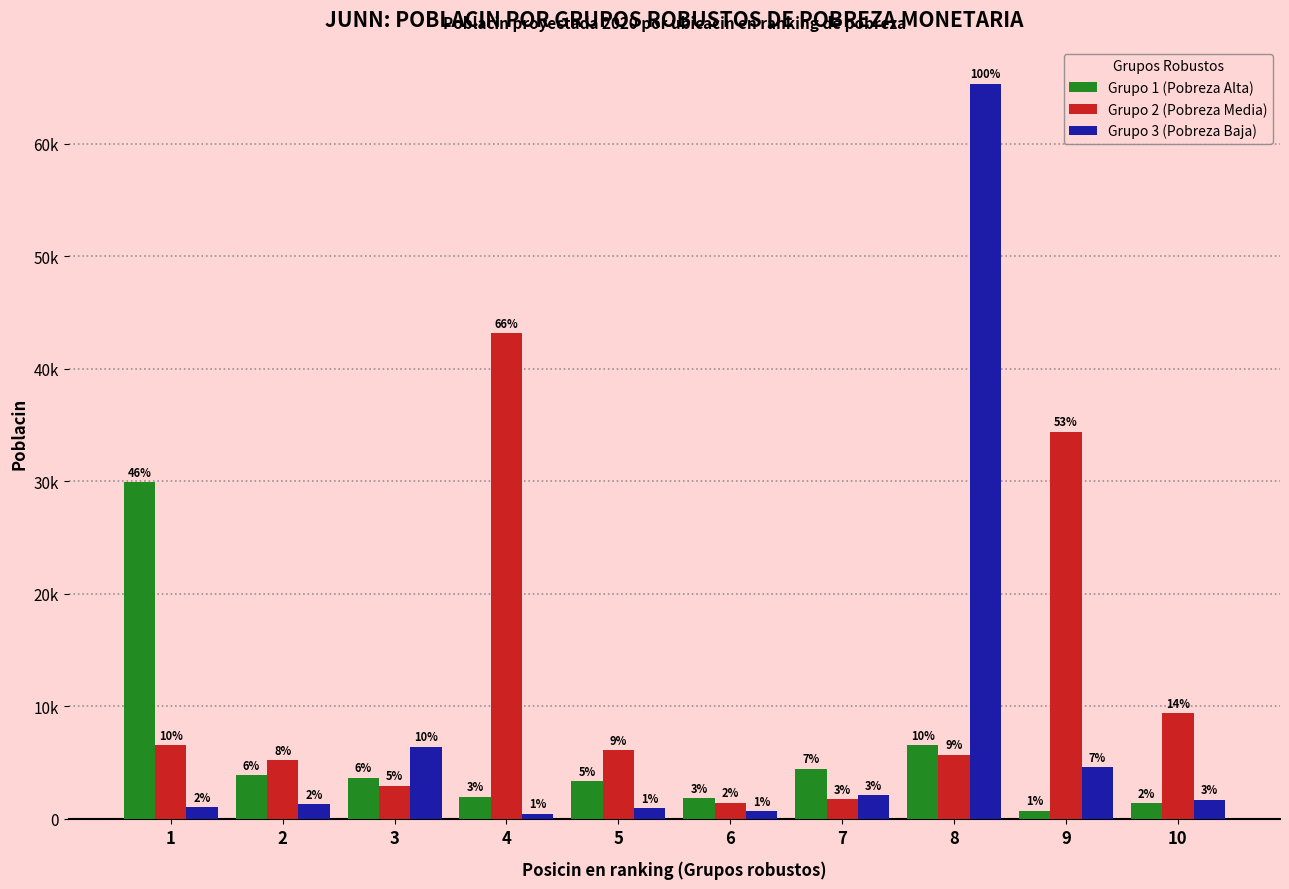

The Grupo 1 (Pobreza Alta) series shows 1971 at 4. True or false?

True